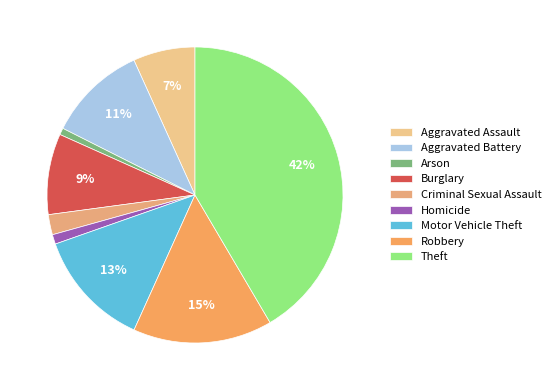

To the nearest percent, what portion does Motor Vehicle Theft represent?

13%